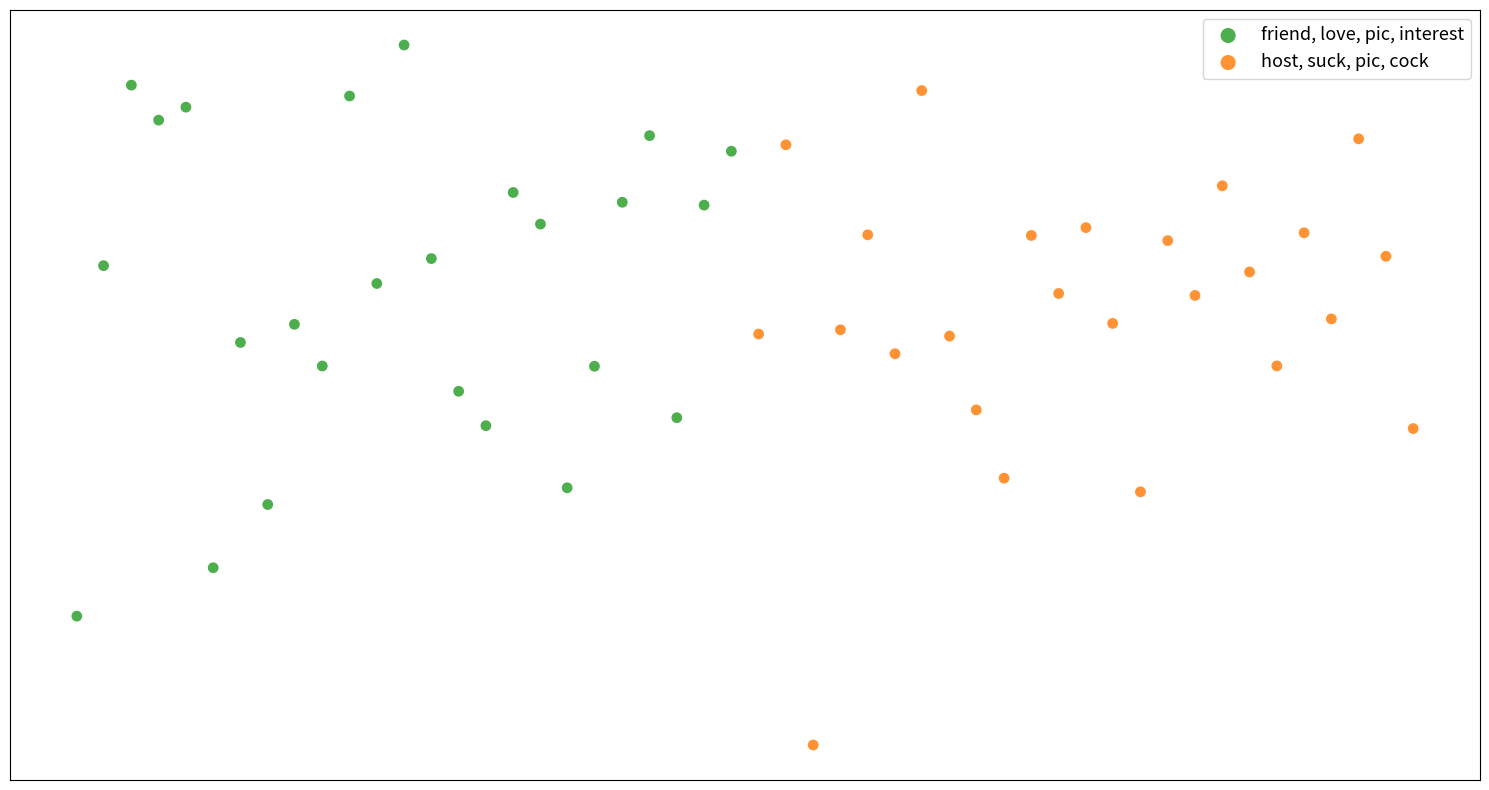

Which series contains the highest Y value?

friend, love, pic, interest